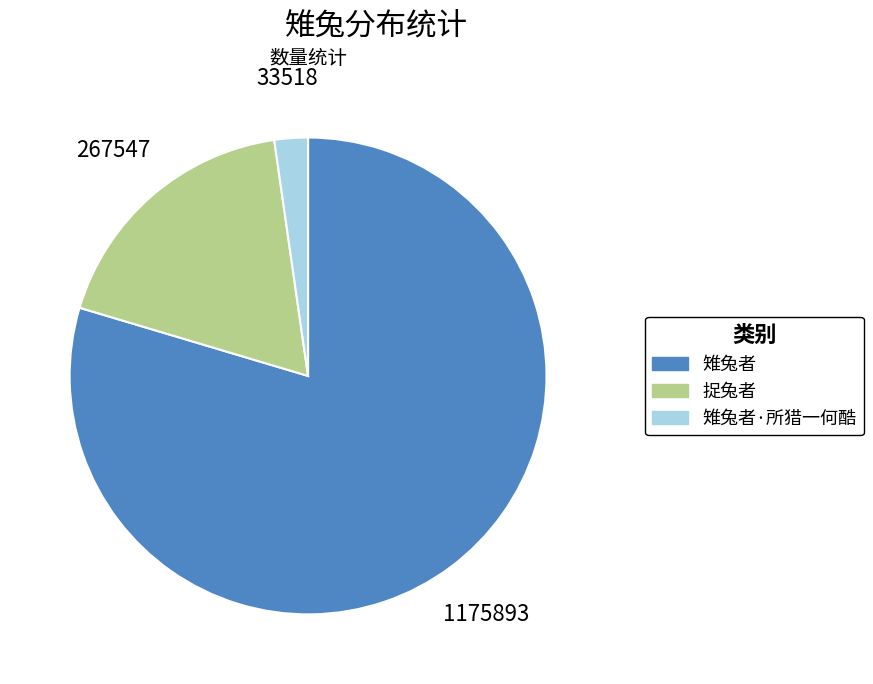

Is there a majority slice in this chart?

Yes